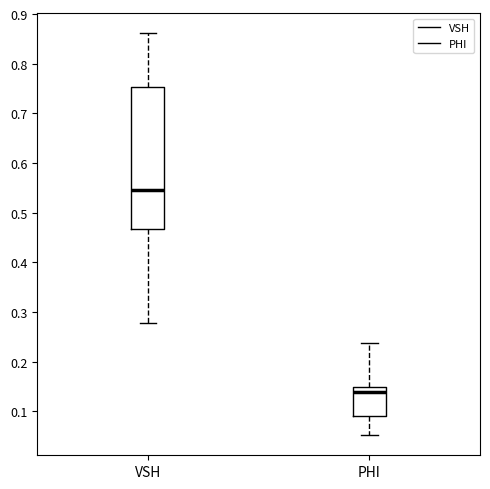

Where is the lower edge of the box for PHI on the y-axis? The values are not printed on the chart, so give them approximately, as read against the axis.

0.09